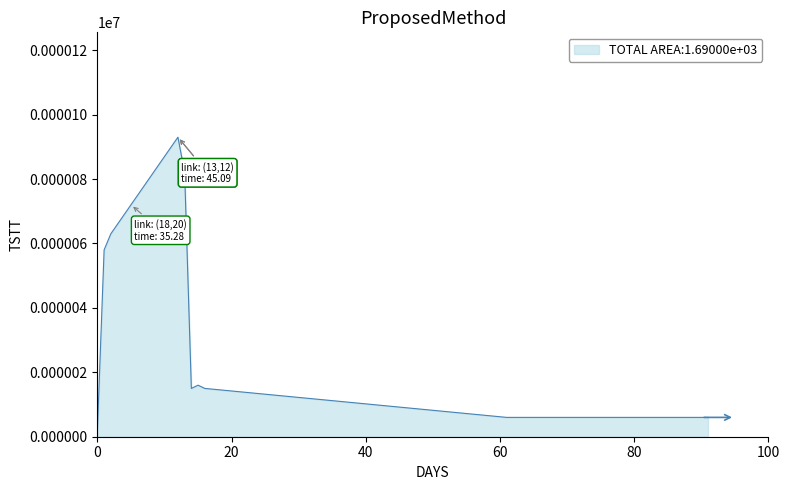

What is the difference between the maximum and minimum values?

91